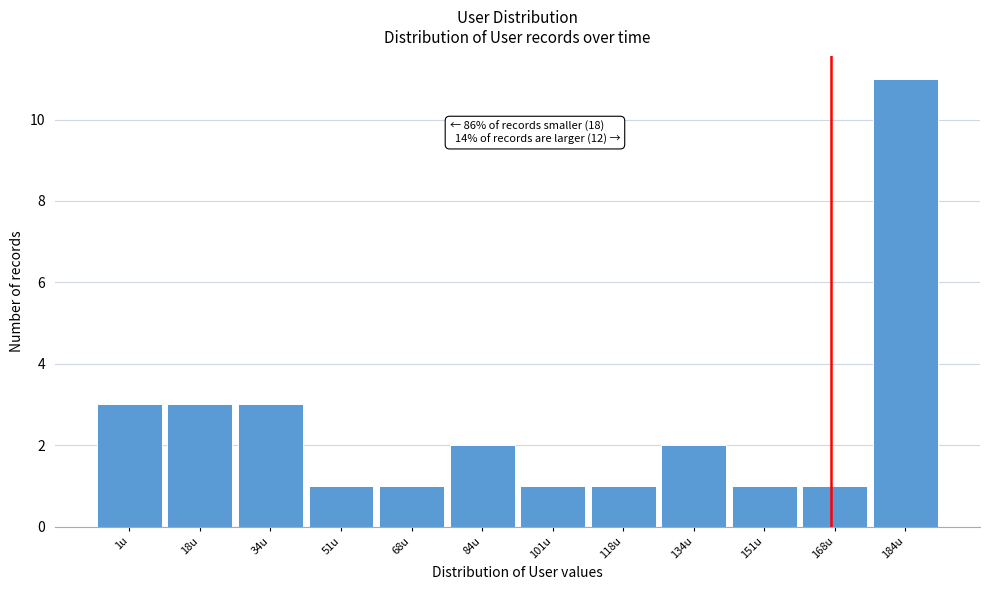

Reading right to left, extract all data points from this chart.

11	1	1	2	1	1	2	1	1	3	3	3